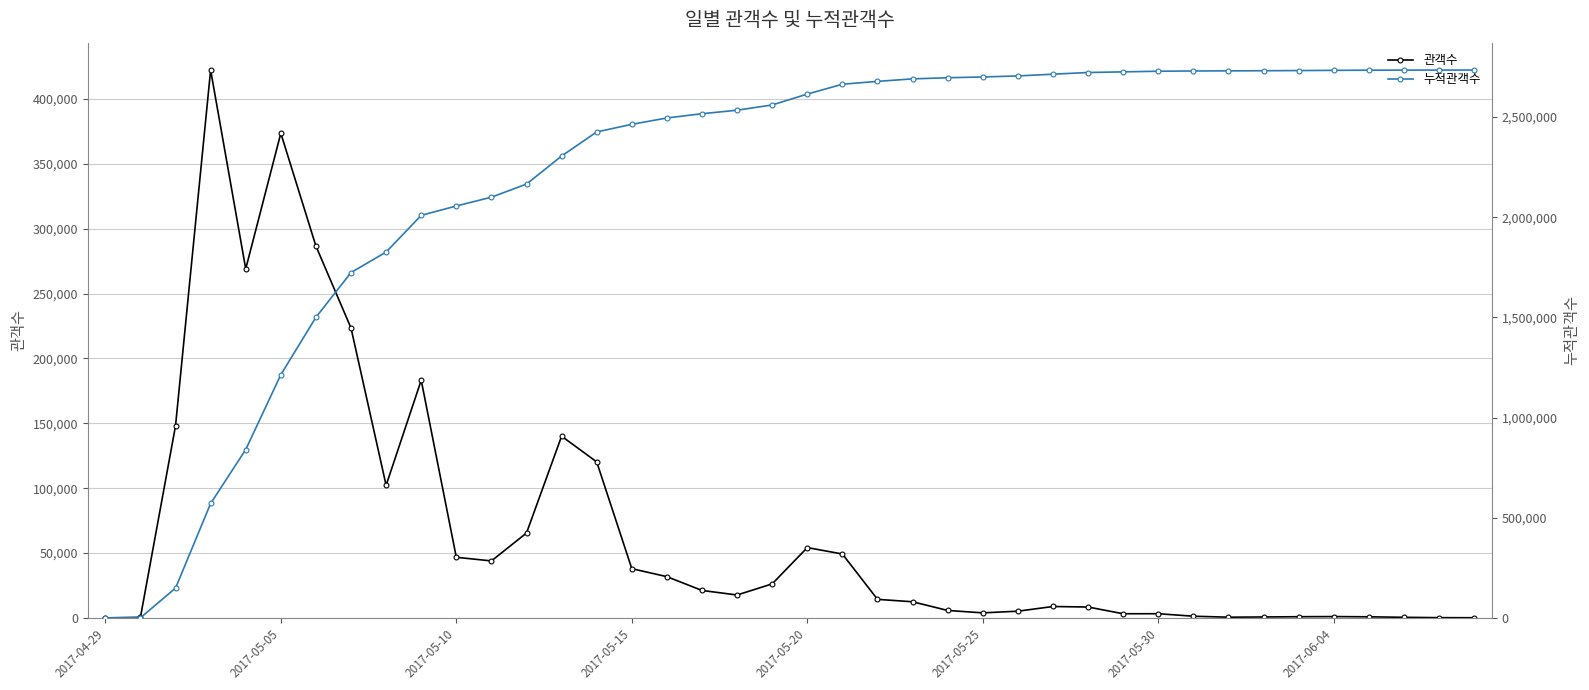

At how many categories does at least one series exceed 2150720?

28